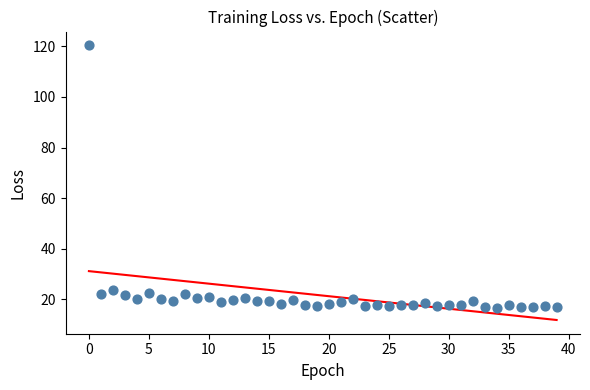

What Y value in the scatter plot is closest to 68?

23.8